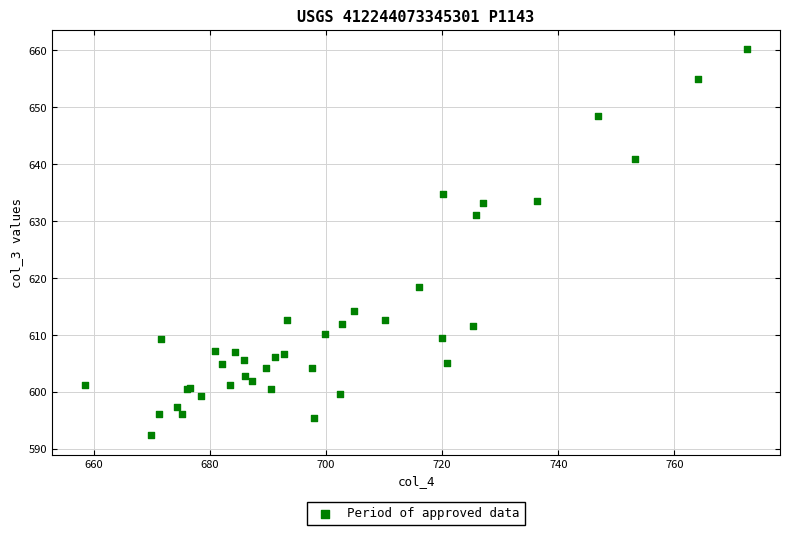

What Y value in the scatter plot is closest to 626?

631.2